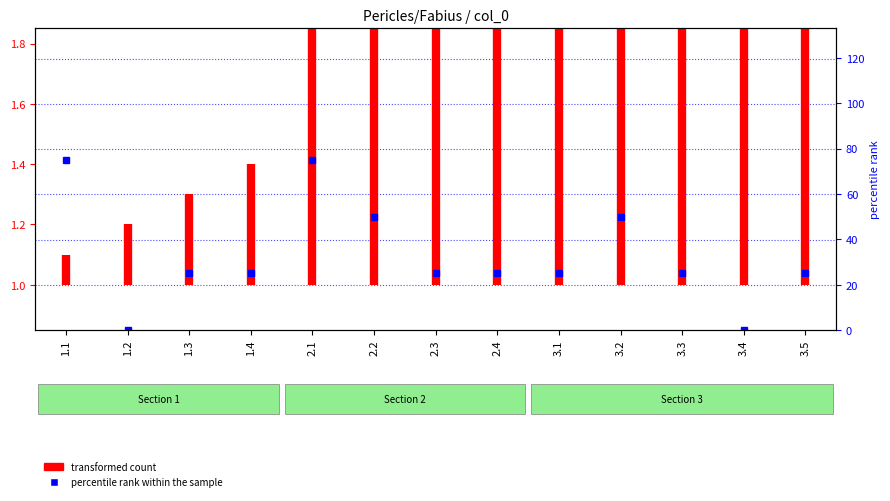

What is the change in value from 1.1 to 1.2?

+0.1